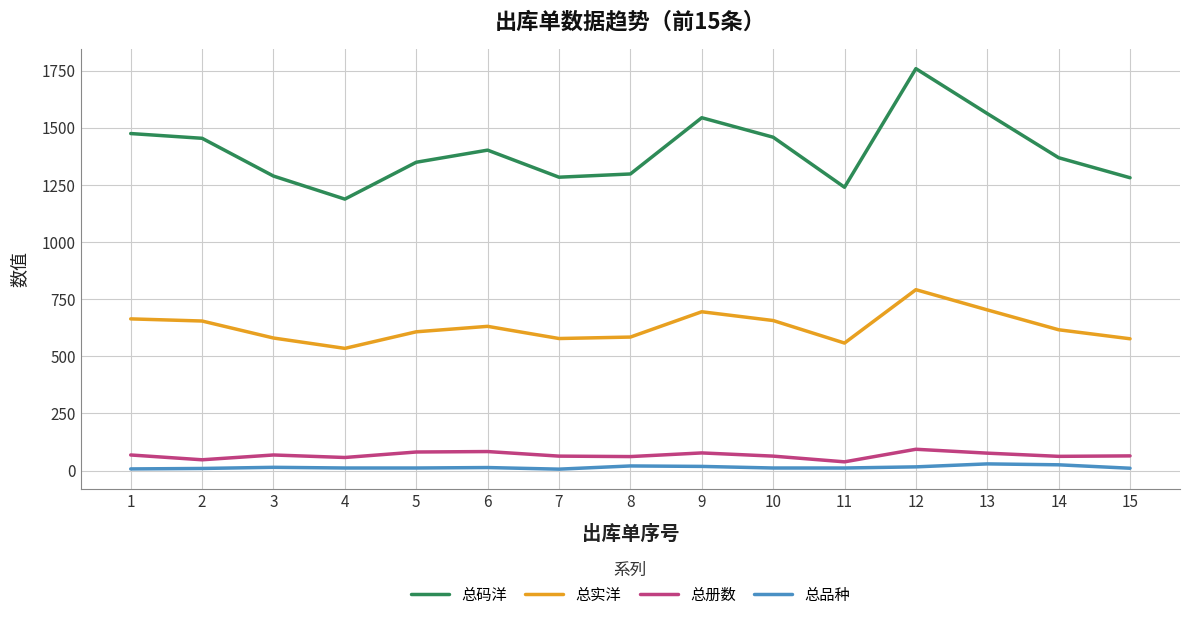

What is the sum of the 总实洋 values at 6 and 7?

1208.3